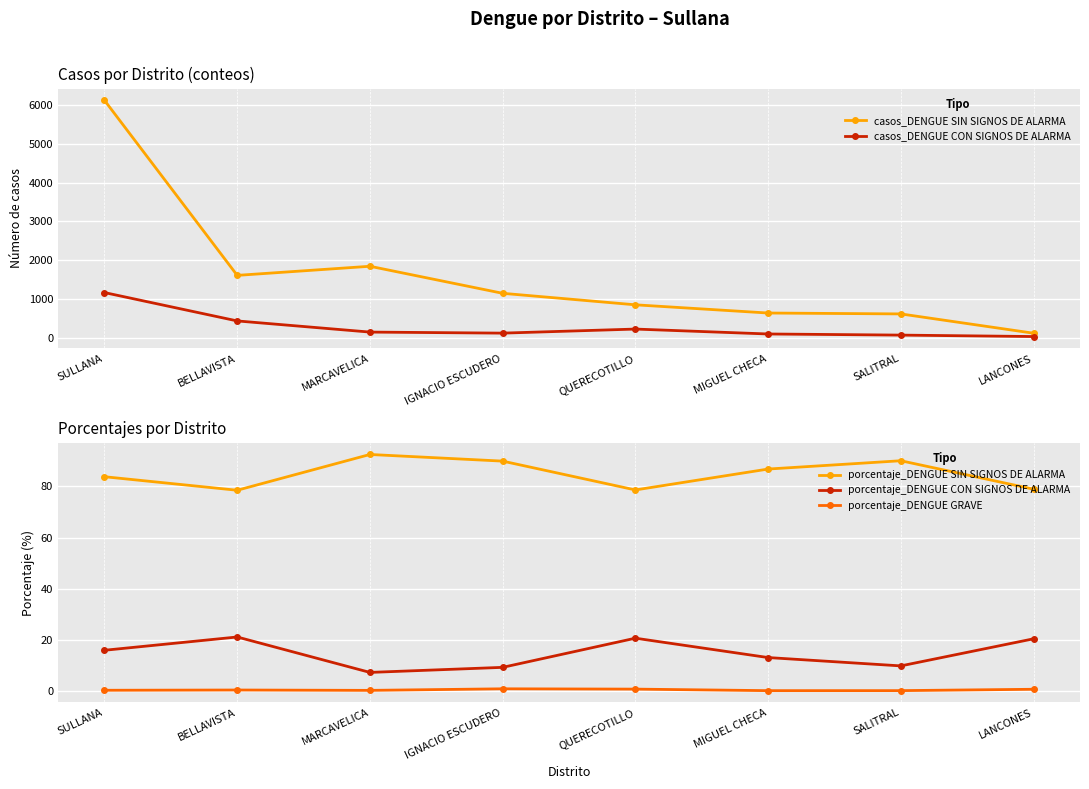

Reading right to left, extract all data points from this chart.

casos_DENGUE SIN SIGNOS DE ALARMA: 116.0	614.0	637.0	849.0	1146.0	1844.0	1609.0	6127.0
casos_DENGUE CON SIGNOS DE ALARMA: 30.0	67.0	96.0	223.0	118.0	145.0	433.0	1165.0
porcentaje_DENGUE SIN SIGNOS DE ALARMA: 78.9	90.0	86.8	78.6	89.9	92.5	78.5	83.8
porcentaje_DENGUE CON SIGNOS DE ALARMA: 20.4	9.8	13.1	20.6	9.2	7.3	21.1	15.9
porcentaje_DENGUE GRAVE: 0.7	0.1	0.1	0.7	0.9	0.2	0.4	0.3